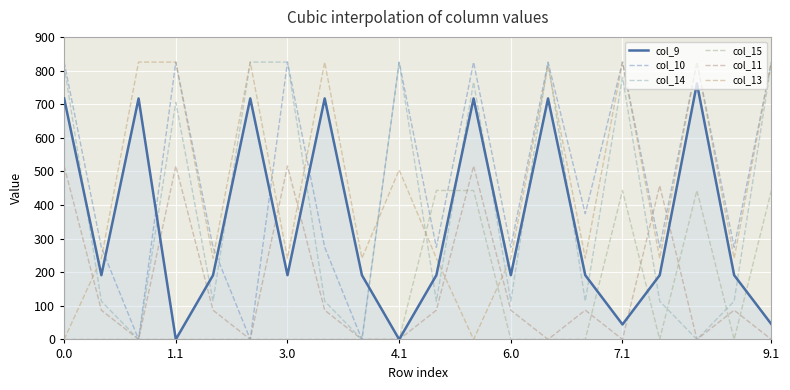

Is it true that col_14 equals 813.5 at 0.0?

True